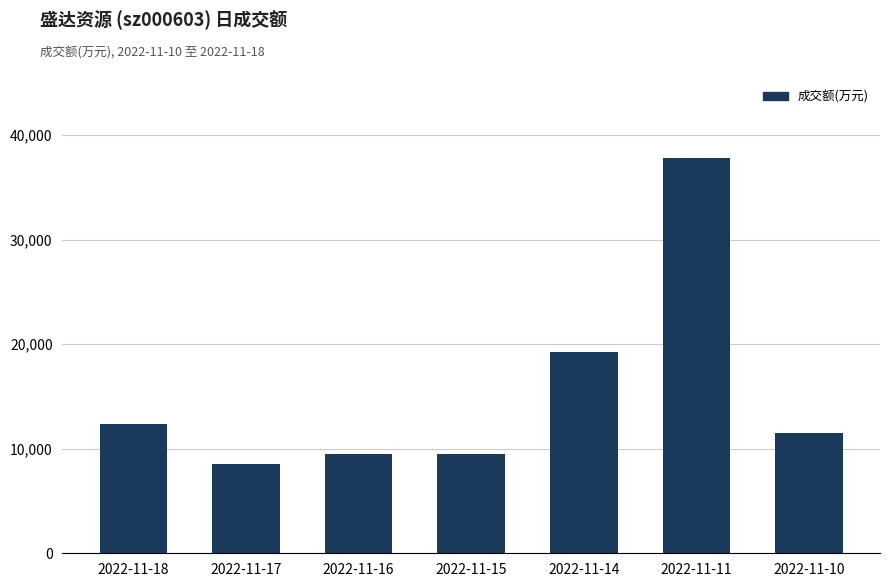

What is the value of the 7th bar from the left?

11498